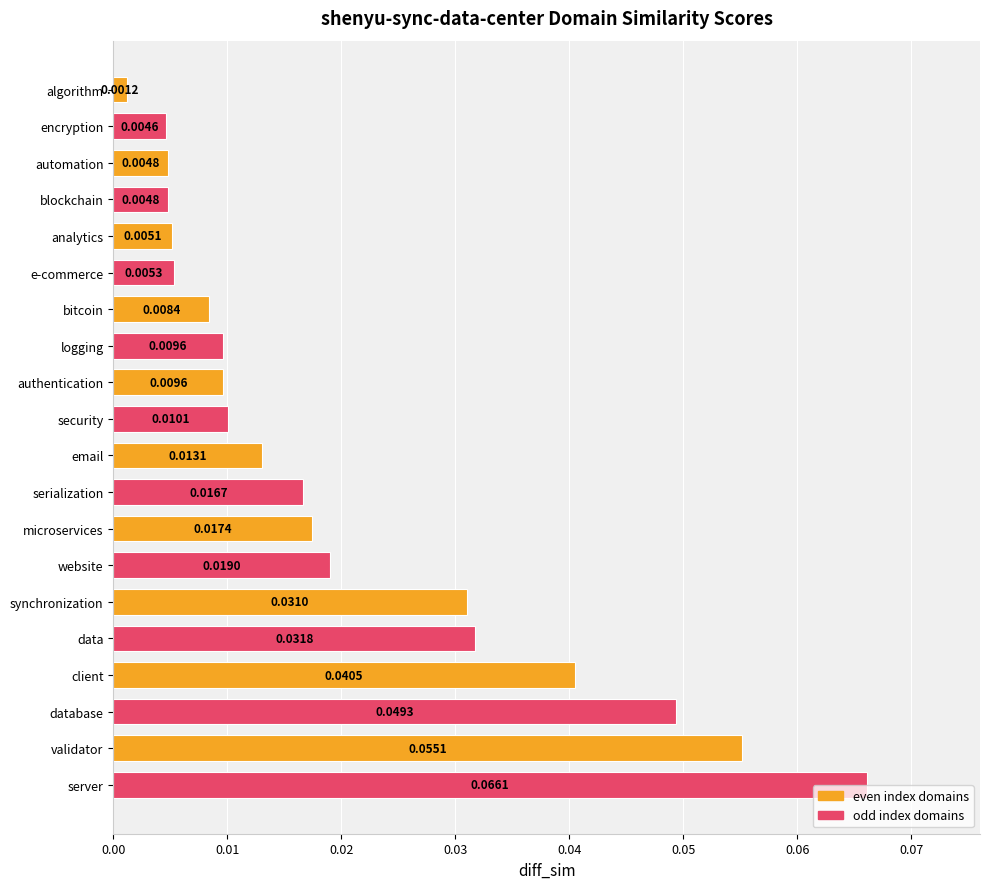

Between server and analytics, which is larger?

server